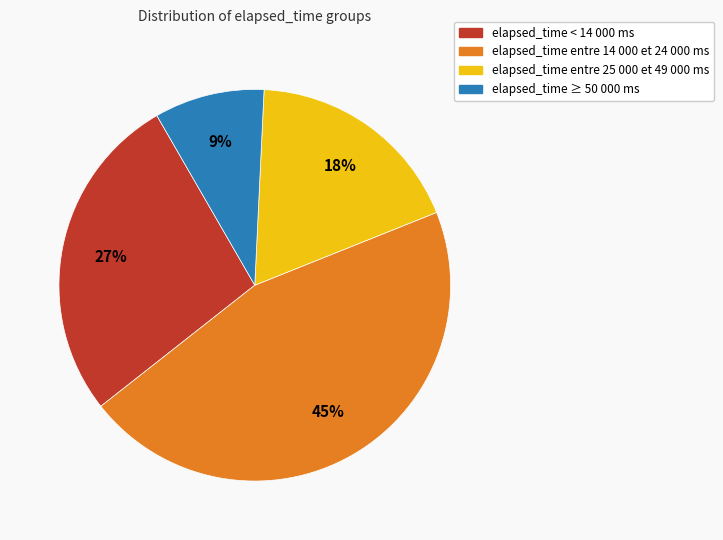

Between elapsed_time entre 14 000 et 24 000 ms and elapsed_time ≥ 50 000 ms, which is larger?

elapsed_time entre 14 000 et 24 000 ms